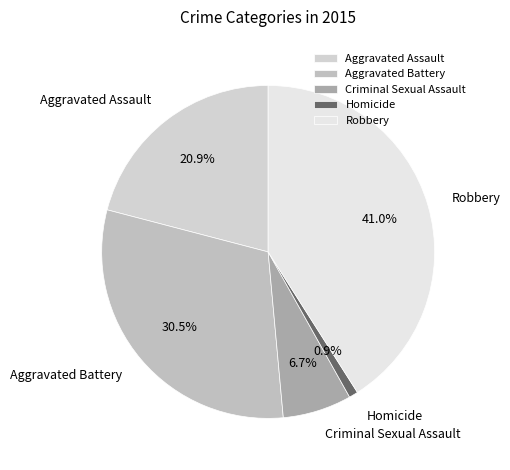

To the nearest percent, what is the average slice percentage?

20%